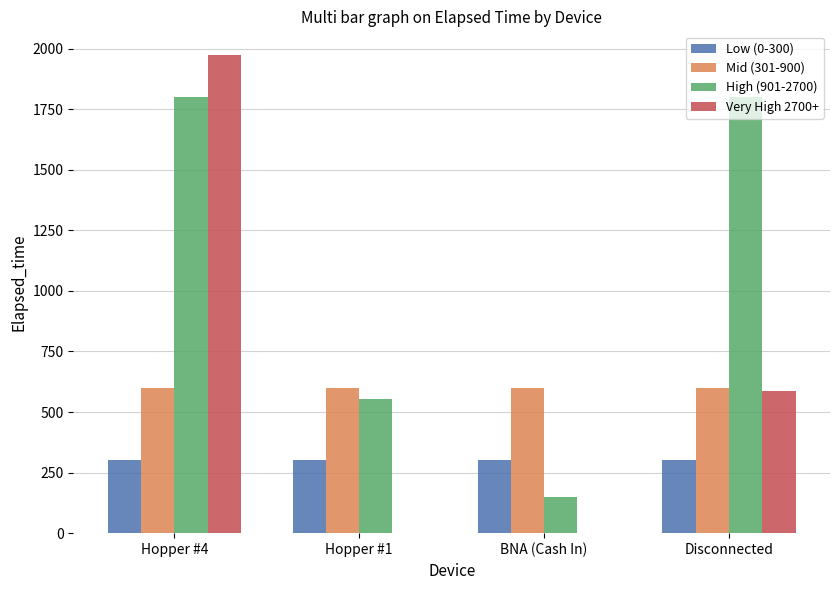

Reading left to right, list all the values displayed in this chart.

Low (0-300): Hopper #4=300	Hopper #1=300	BNA (Cash In)=300	Disconnected=300
Mid (301-900): Hopper #4=600	Hopper #1=600	BNA (Cash In)=600	Disconnected=600
High (901-2700): Hopper #4=1800	Hopper #1=555	BNA (Cash In)=150	Disconnected=1800
Very High 2700+: Hopper #4=1973	Hopper #1=0	BNA (Cash In)=0	Disconnected=585